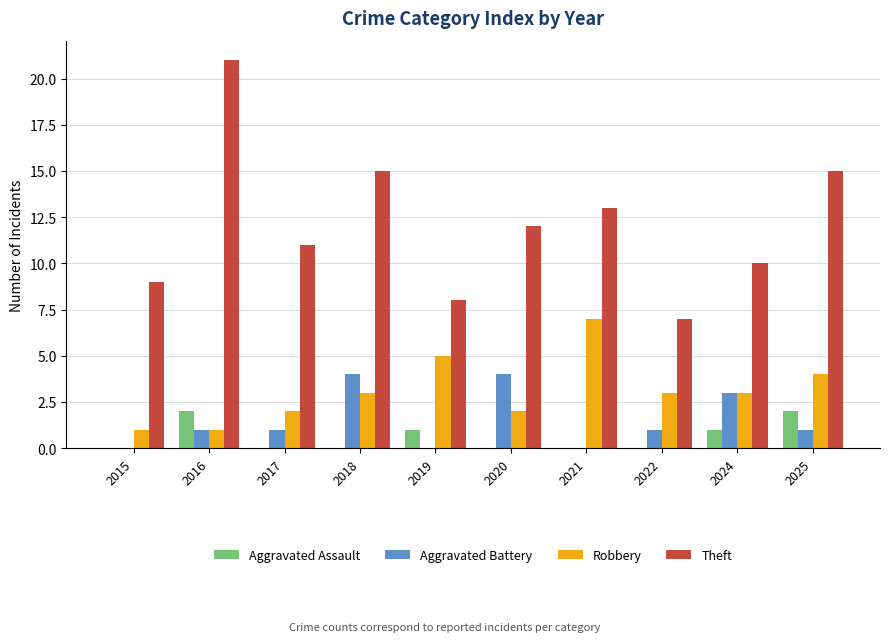

Which label corresponds to the largest value in the chart?

2016